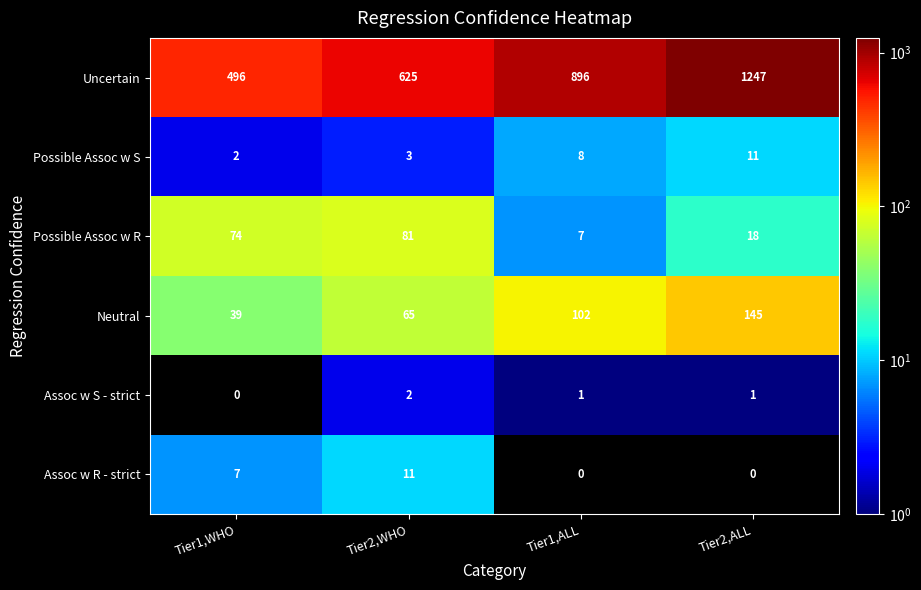

What is the highest value of the Neutral series?

145